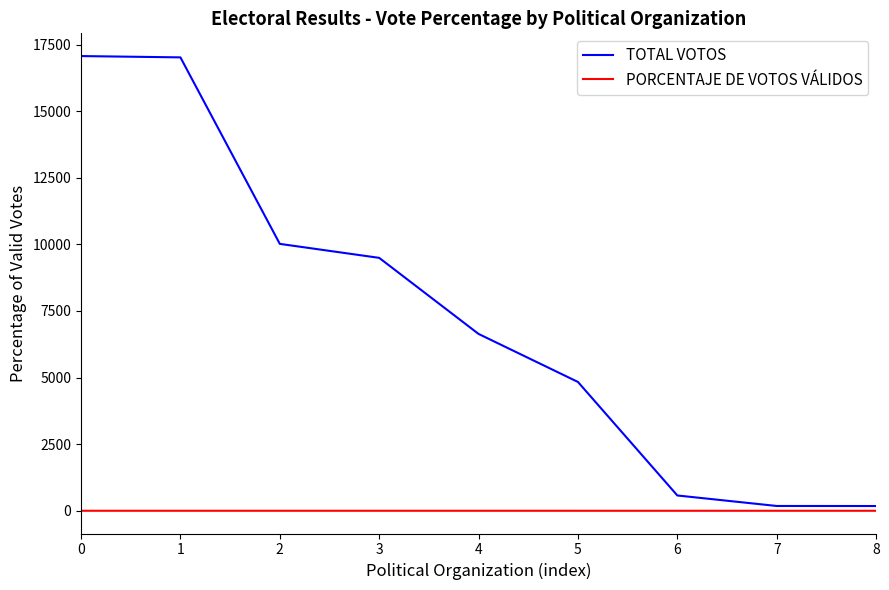

At 4, list the series in order from largest to smallest.

TOTAL VOTOS, PORCENTAJE DE VOTOS VÁLIDOS